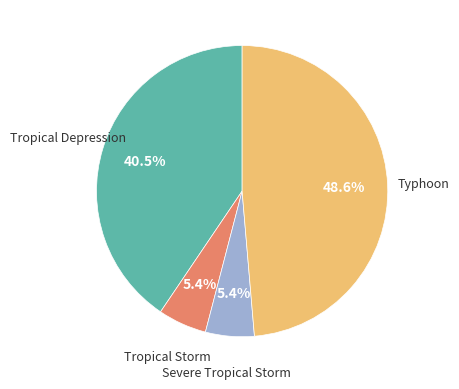

To the nearest percent, what is the average slice percentage?

25%